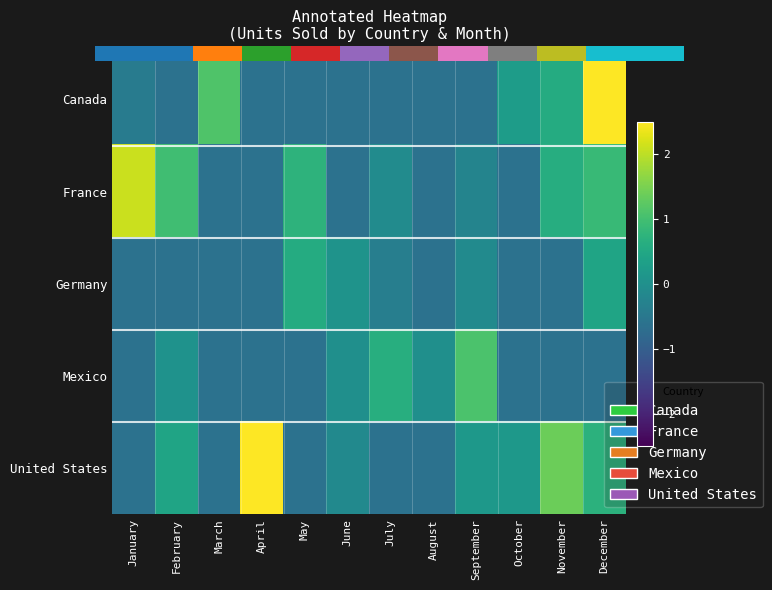

At which category is the sum across all series the highest?

December